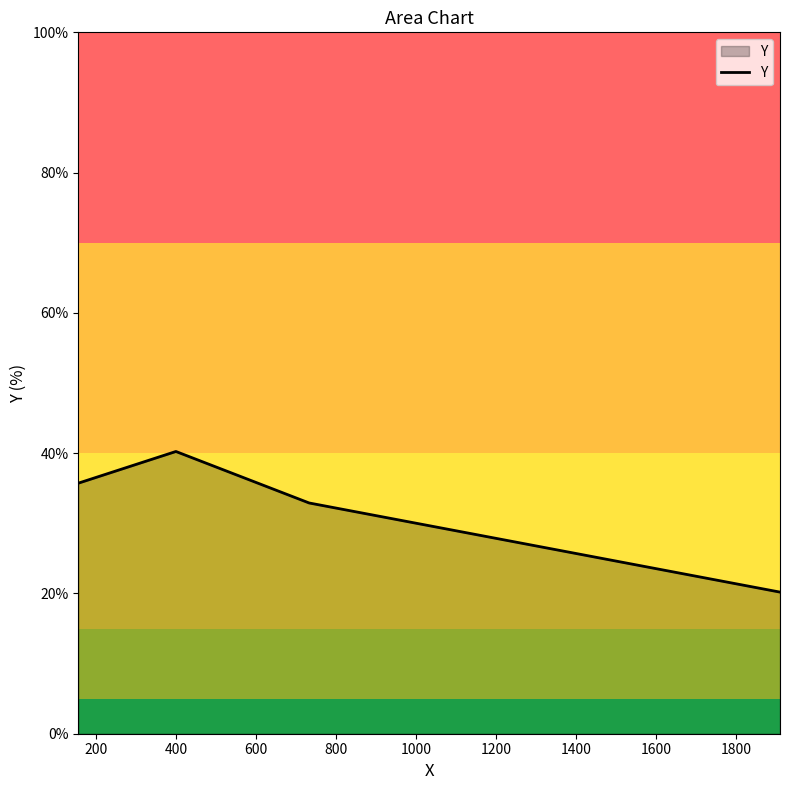

What is the greatest value displayed?

40.2